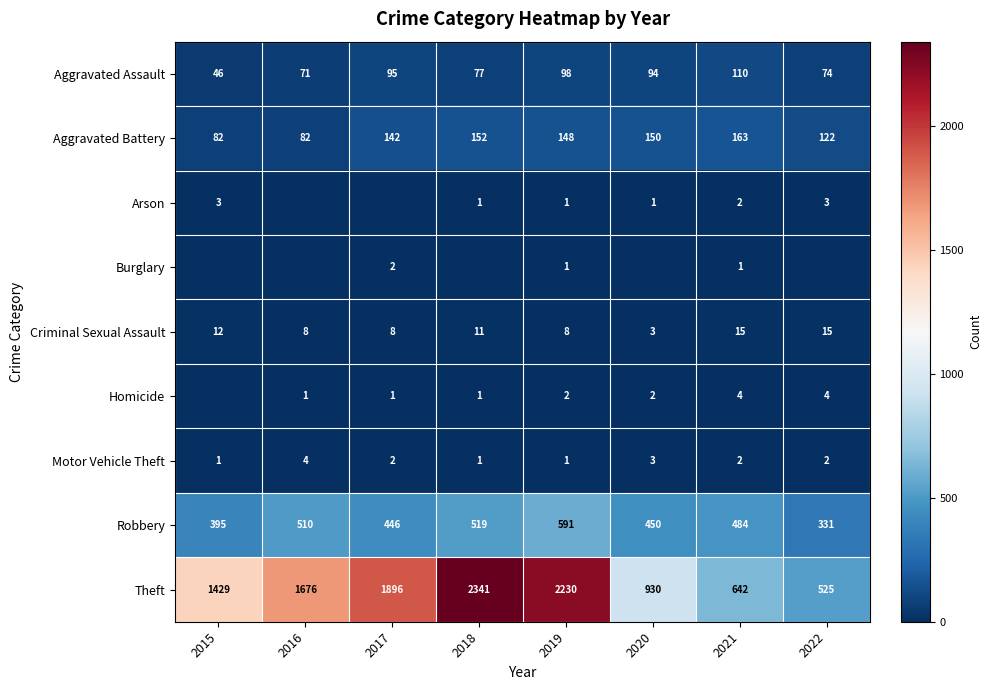

What is the total value across all series at 2022?

1076